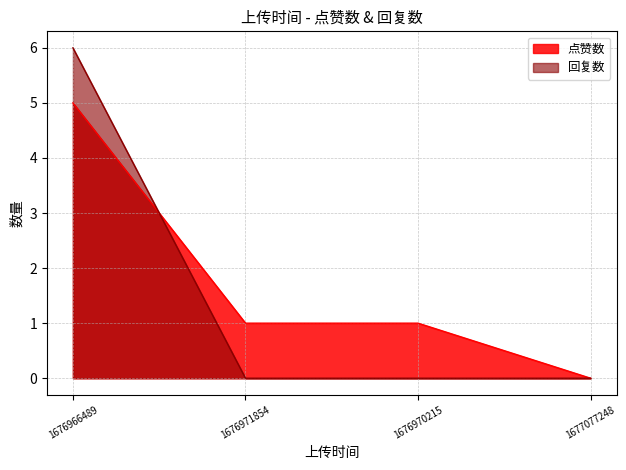

Reading right to left, what are all the values shown in this chart?

点赞数: 1677077248=0	1676970215=1	1676971854=1	1676966489=5
回复数: 1677077248=0	1676970215=0	1676971854=0	1676966489=6